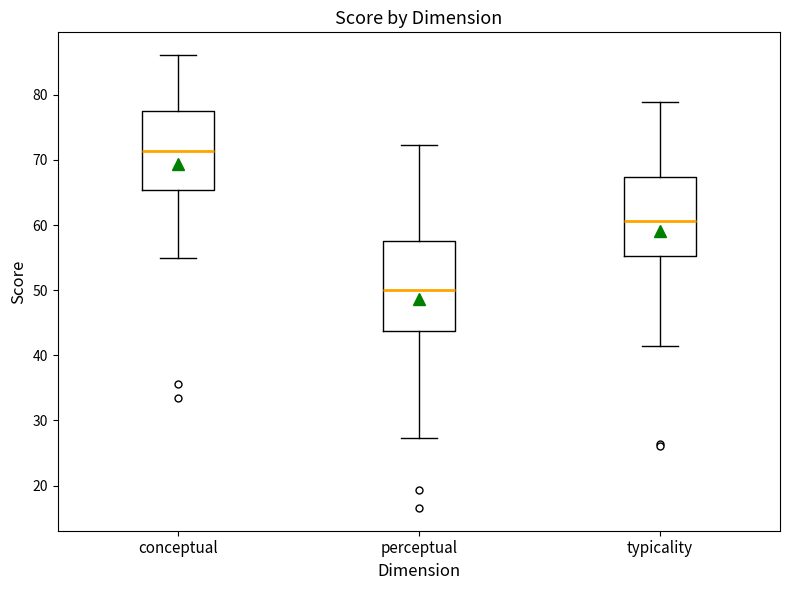

Reading left to right, transcribe this box plot: for each box, give where its median line is, the range the box spans, and where its two whiskers end, as read against the y-axis. The values are not printed on the chart, so give them approximately, as read against the axis.

conceptual: median 71, box 65 to 78, whiskers 55 to 86
perceptual: median 50, box 44 to 58, whiskers 27 to 72
typicality: median 61, box 55 to 67, whiskers 41 to 79